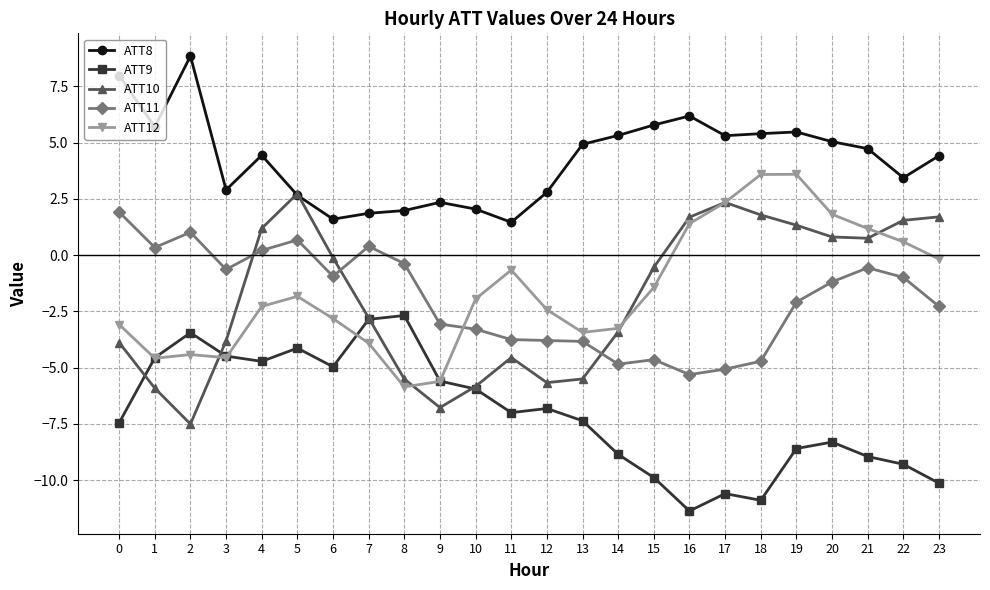

What is the difference between the highest and lowest values at 3?

7.5